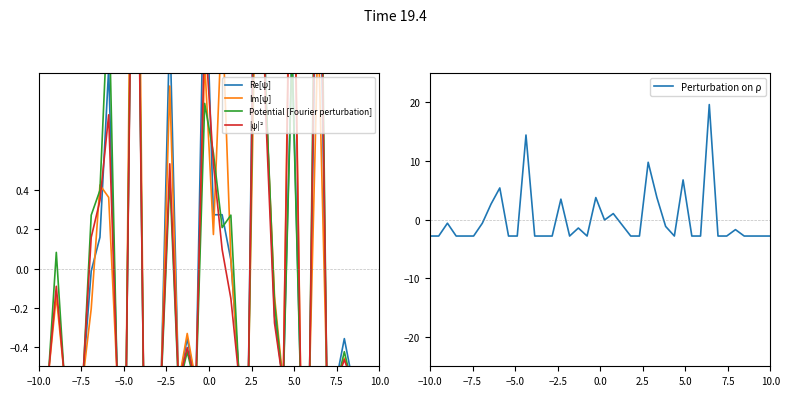

What is the maximum value for Perturbation on ρ?

19.6